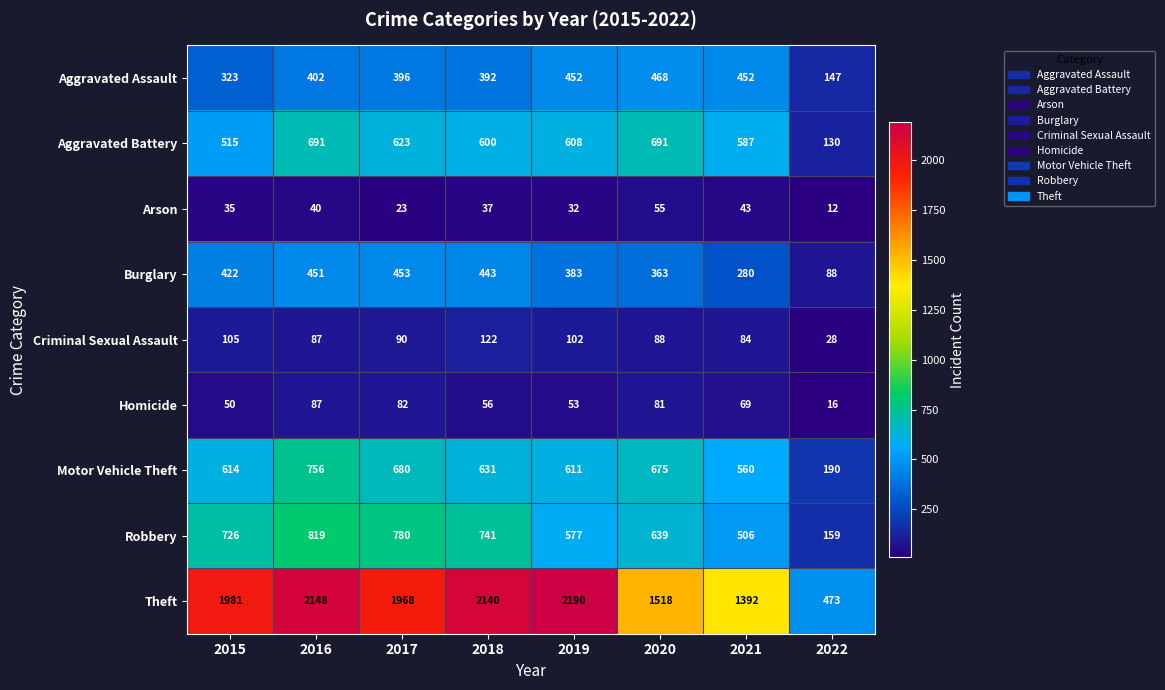

What is the total value across all series at 2016?

5481